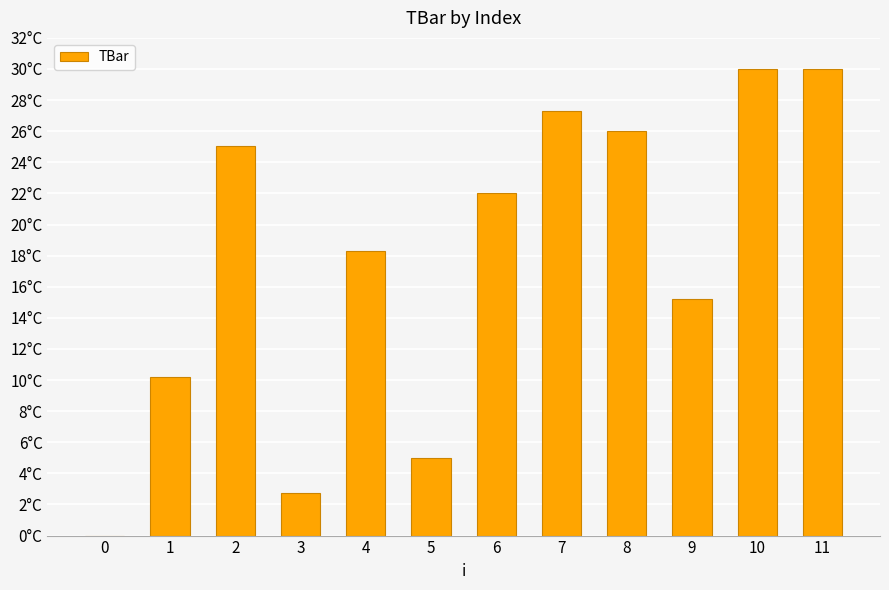

Are the bars horizontal?

No